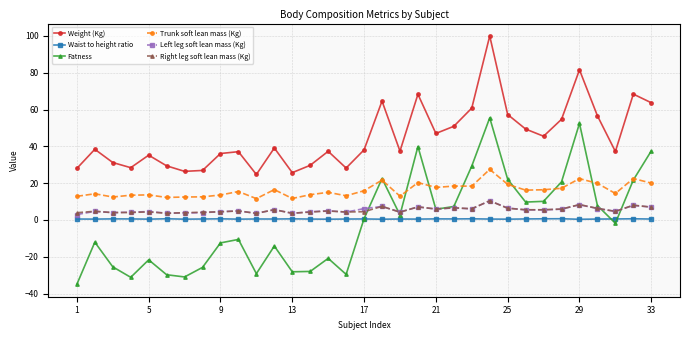

What are all the series names shown in the legend?

Weight (Kg), Waist to height ratio, Fatness, Trunk soft lean mass (Kg), Left leg soft lean mass (Kg), Right leg soft lean mass (Kg)